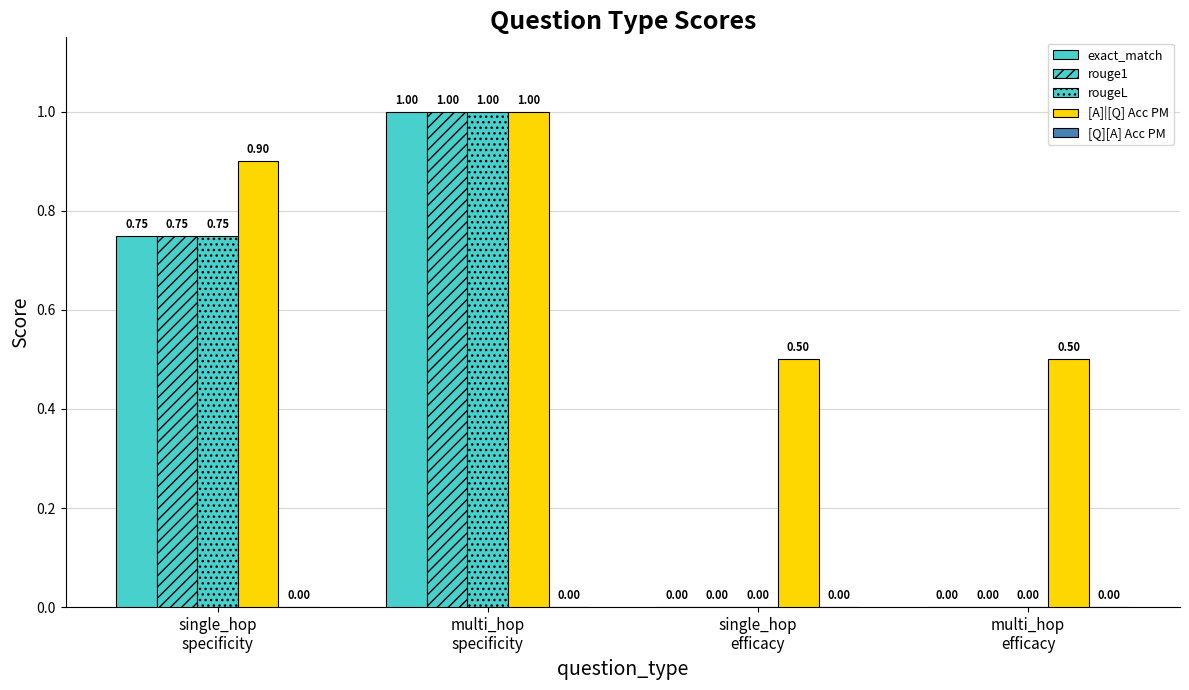

At which category is the sum across all series the highest?

multi_hop
specificity